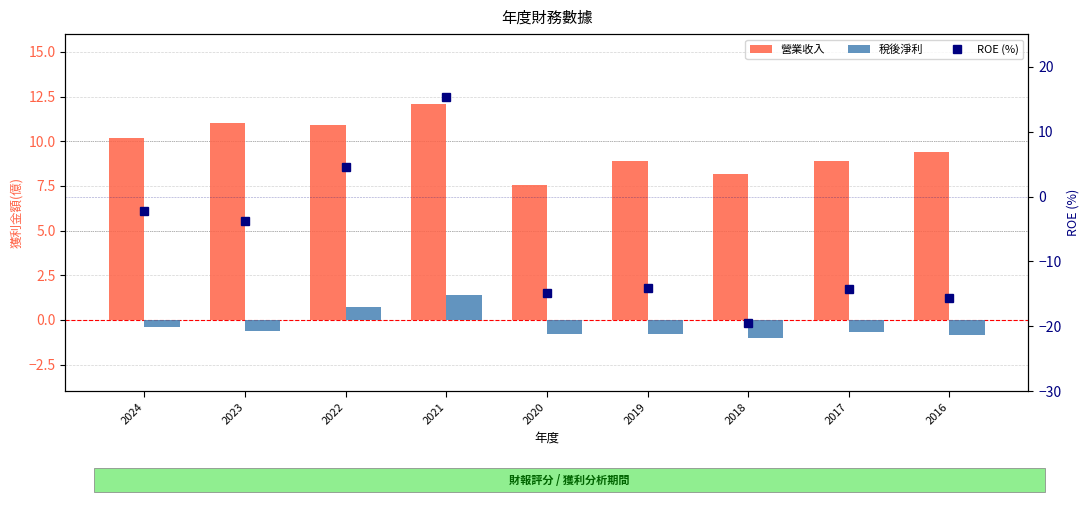

What is the average value of the 營業收入 series?

9.7